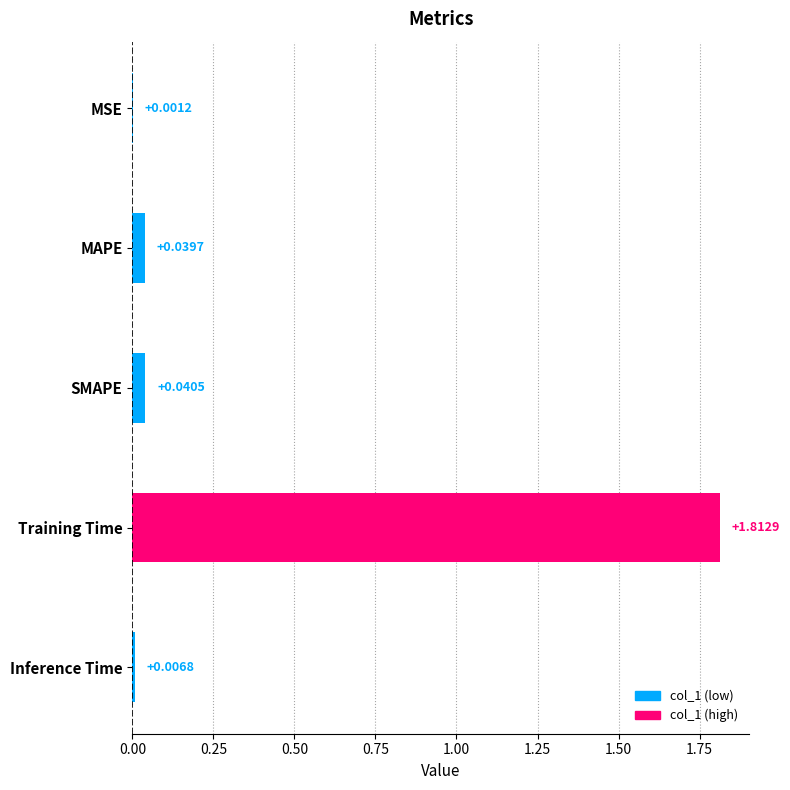

What is the sum of all values?

1.9